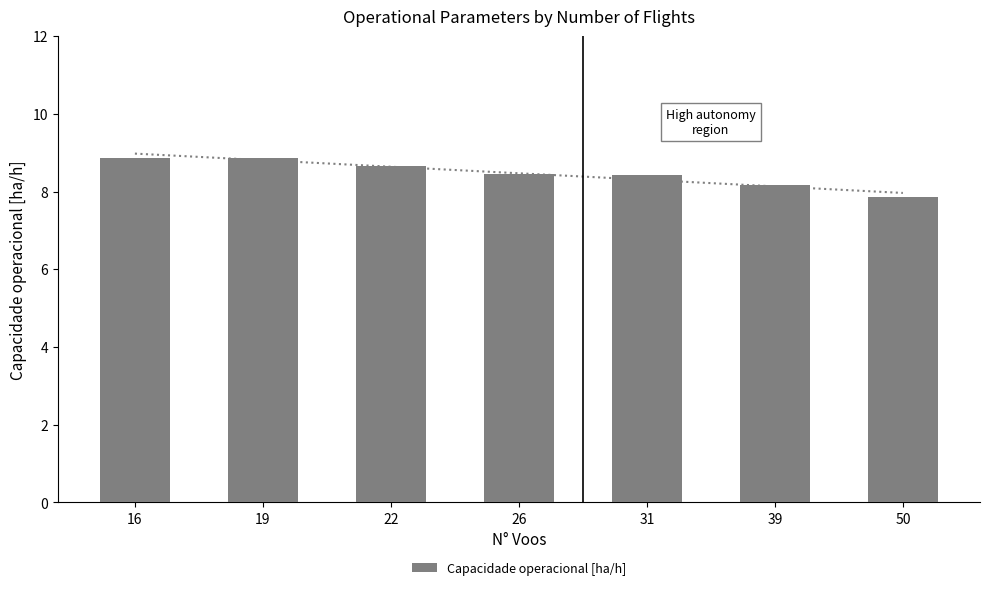

How many bars are there in total?

7